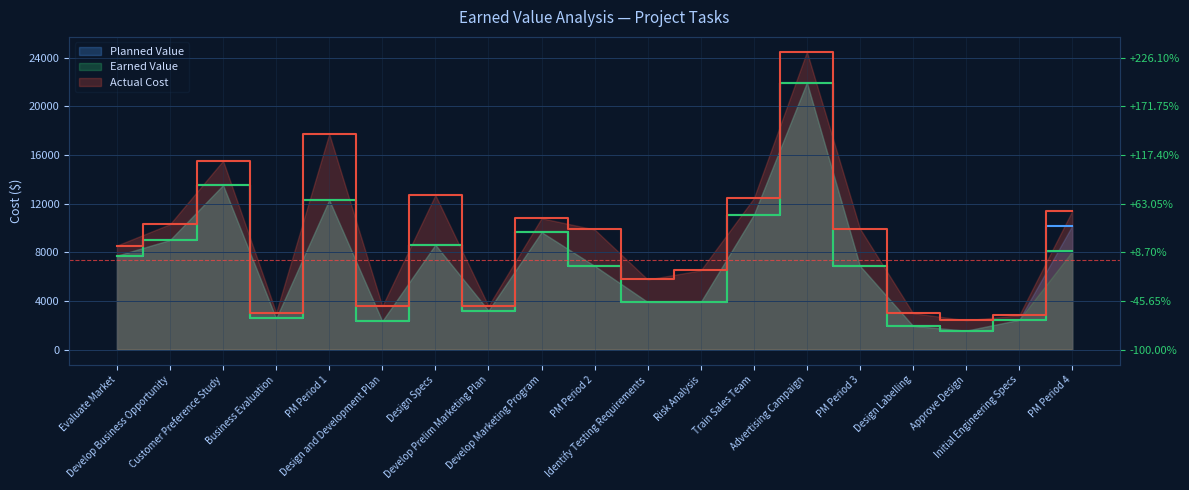

What is the greatest value displayed?

24476.4